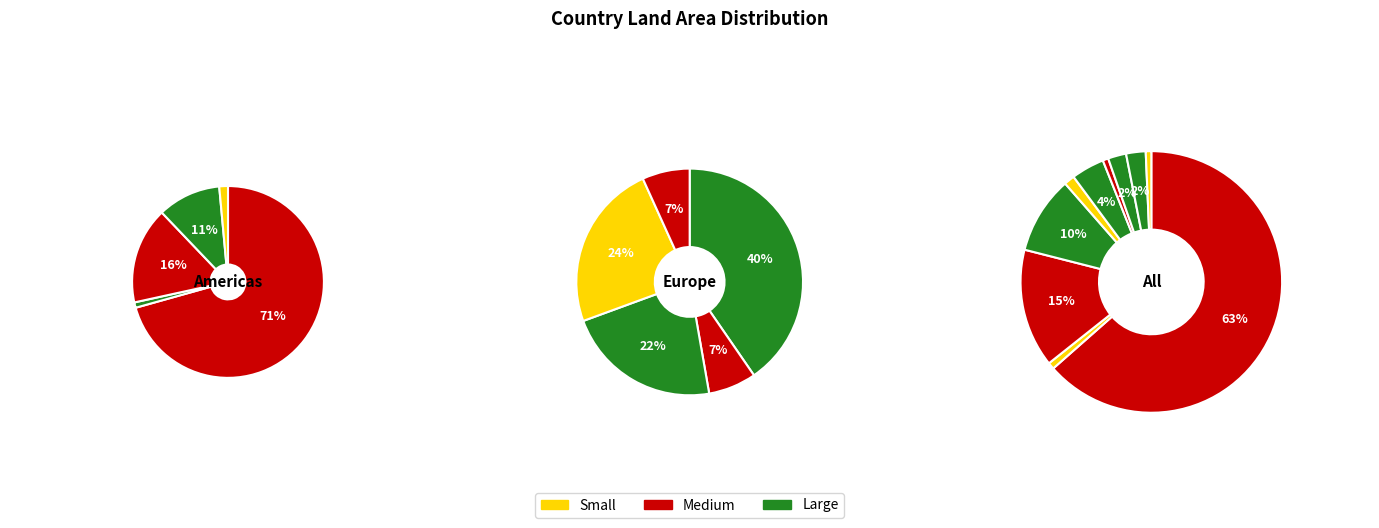

Does 1 represent more than half of the total?

No